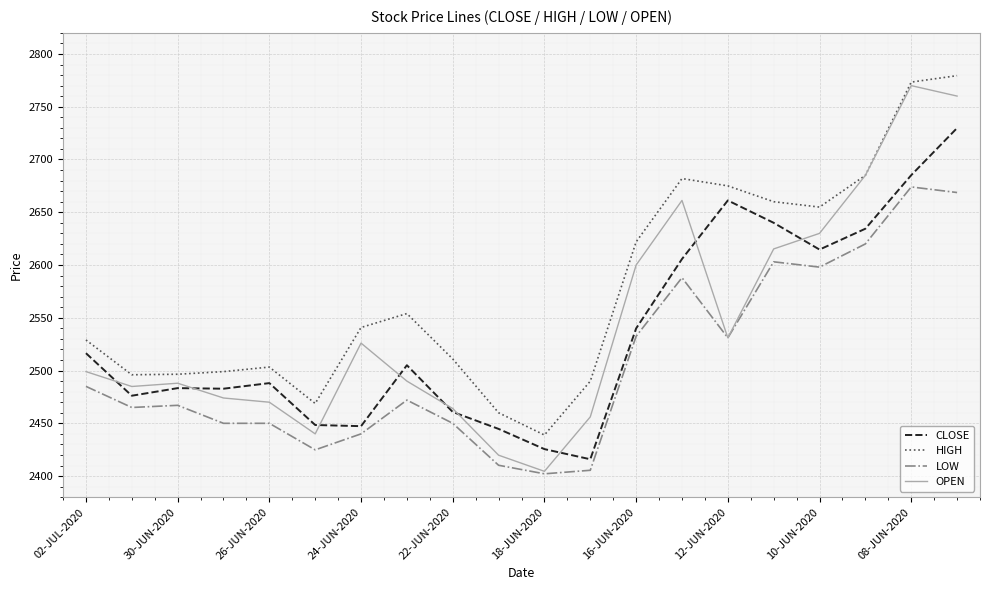

True or false: LOW and HIGH cross at least once.

False